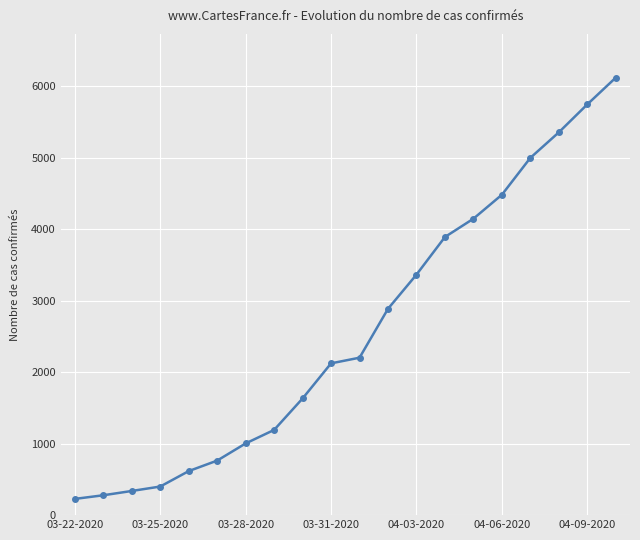

What is the value of the 18th point from the left?

5354